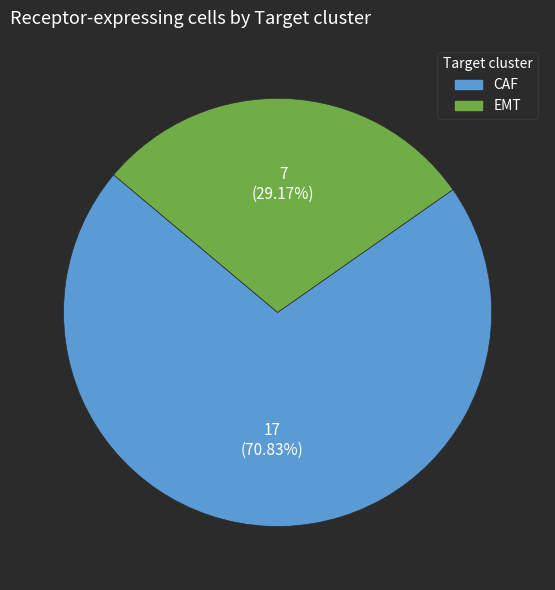

How many slices are in this pie chart?

2